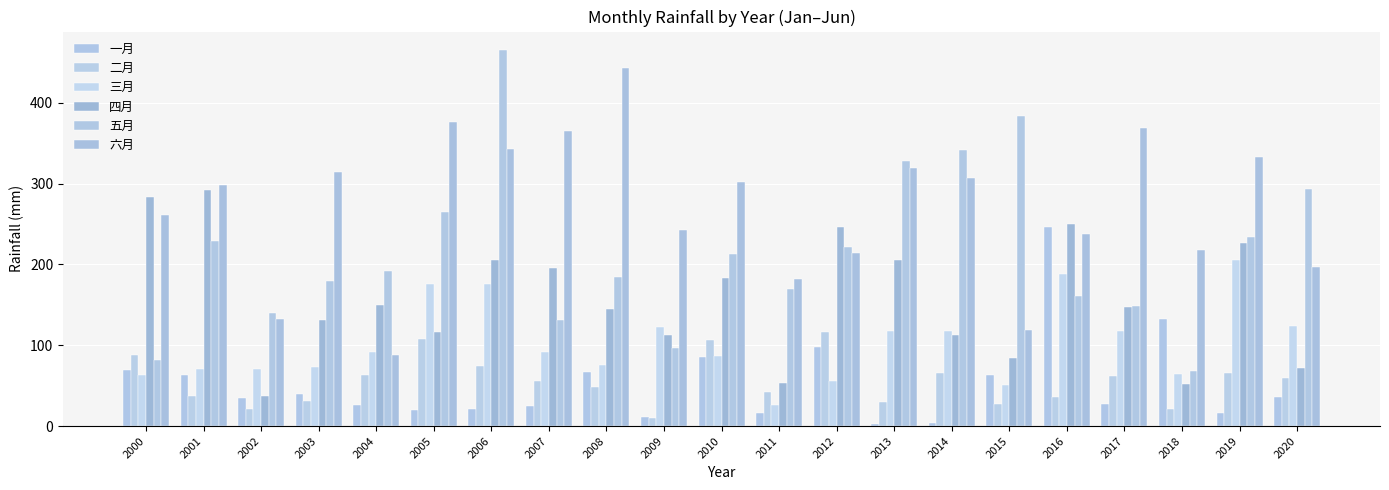

What is the difference between the second highest and minimum values in the 三月 series?

161.9